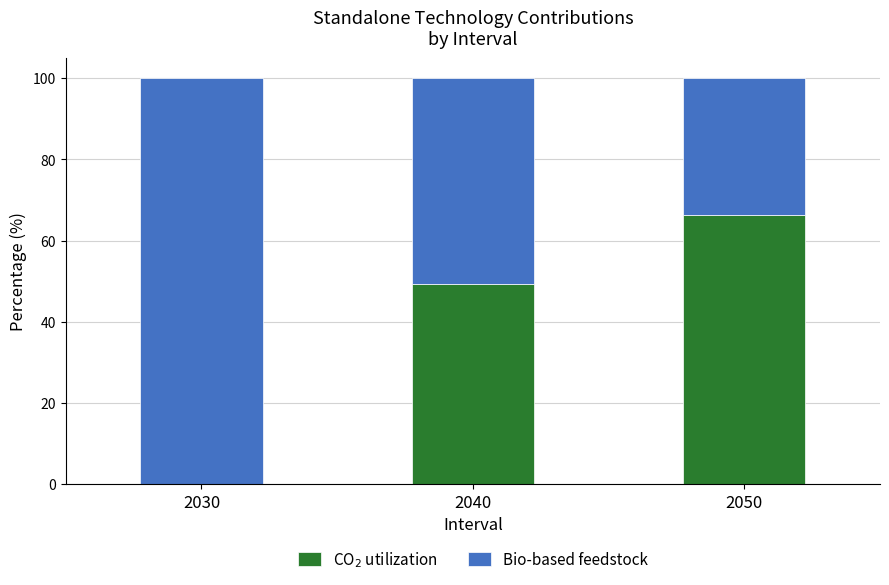

What is the total value across all series at 2040?

100.0